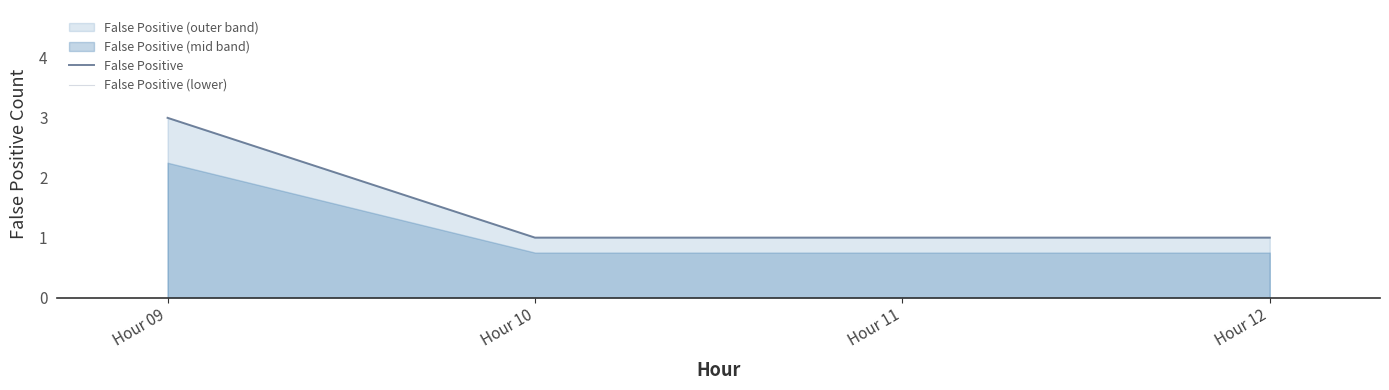

Rank the series by their maximum value, from highest to lowest.

False Positive, False Positive (lower)